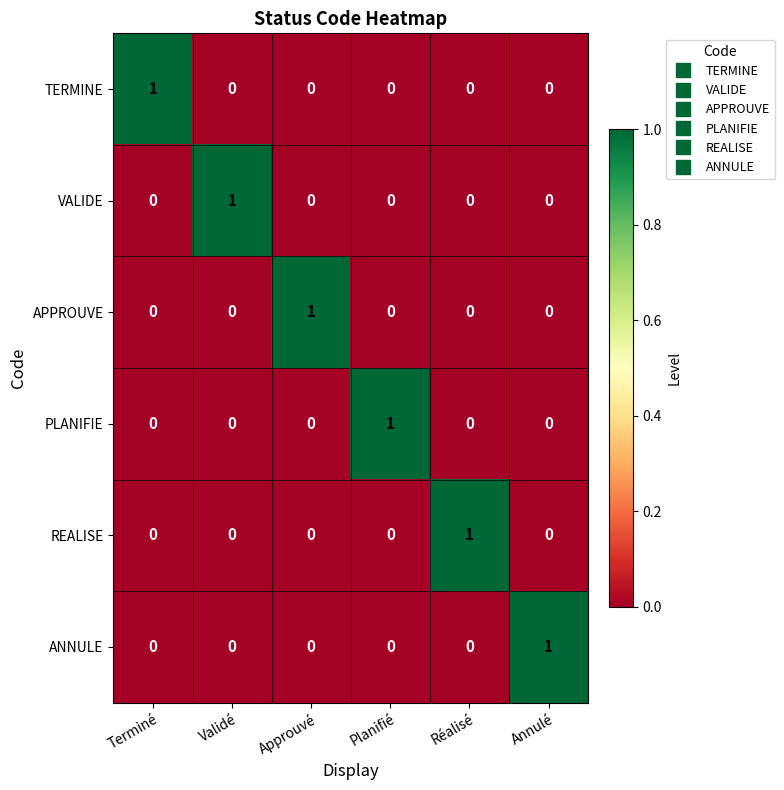

Count the number of data series in this chart.

6